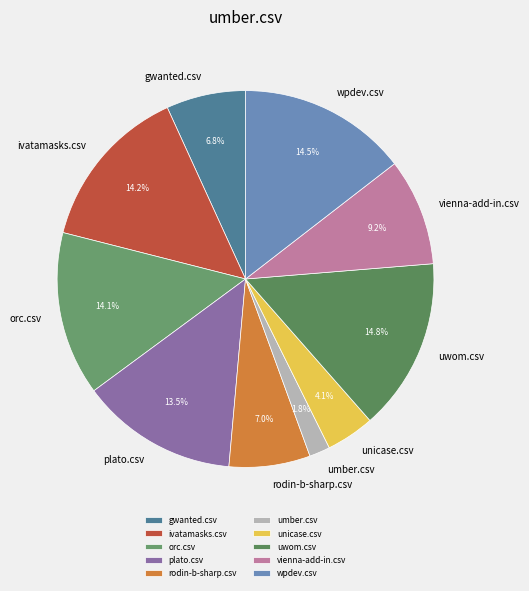

To the nearest percent, what is the combined percentage of uwom.csv and gwanted.csv?

22%